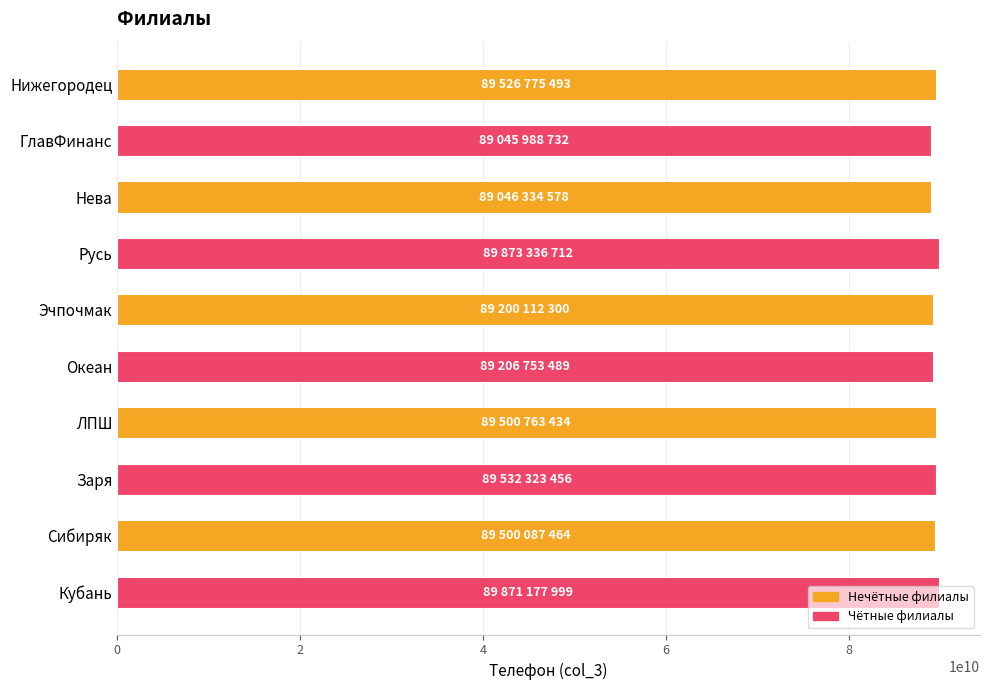

Is it true that the value at Русь is 89873336712?

True